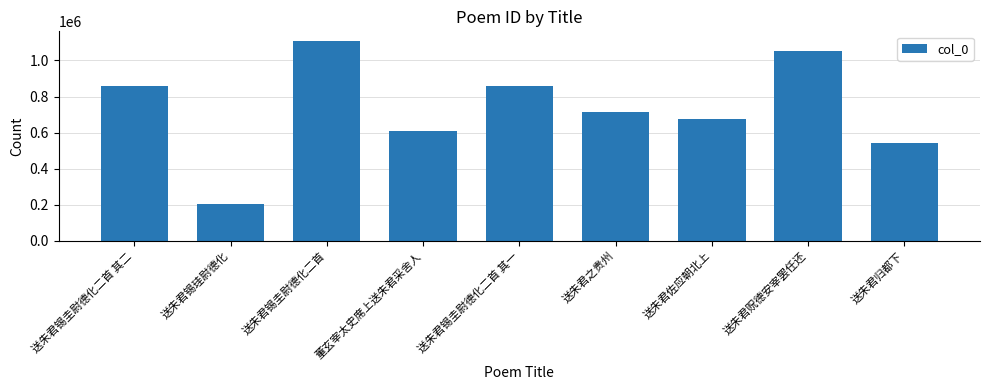

What is the average value?

736211